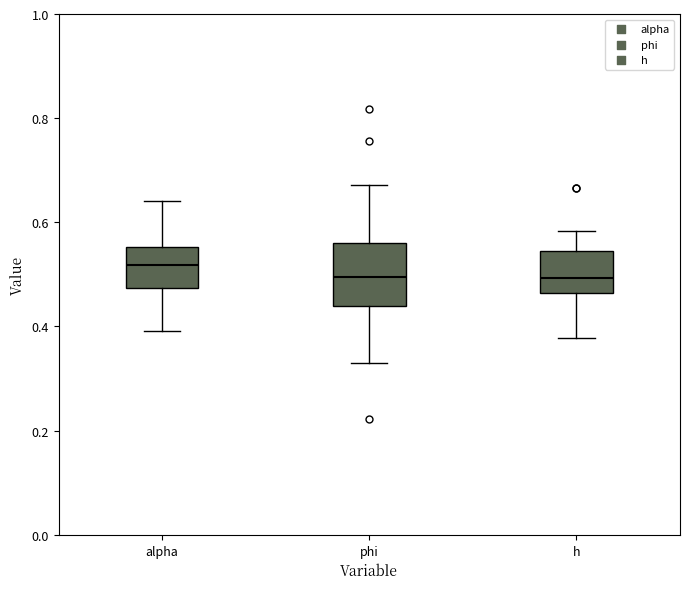

Reading left to right, read every box against the y-axis: the position of its median line, the range the box covers, and the ends of its whiskers. The values are not printed on the chart, so give them approximately, as read against the axis.

alpha: median 0.52, box 0.48 to 0.56, whiskers 0.40 to 0.64
phi: median 0.50, box 0.44 to 0.56, whiskers 0.34 to 0.68
h: median 0.50, box 0.46 to 0.54, whiskers 0.38 to 0.58